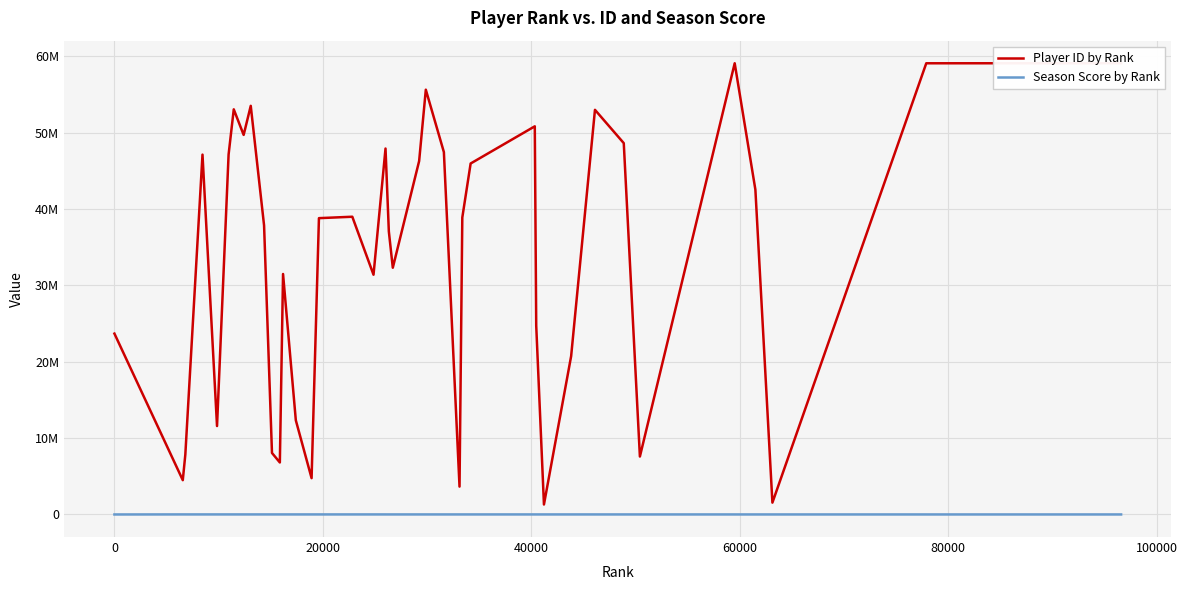

True or false: Season Score by Rank and Player ID by Rank intersect in this chart.

False